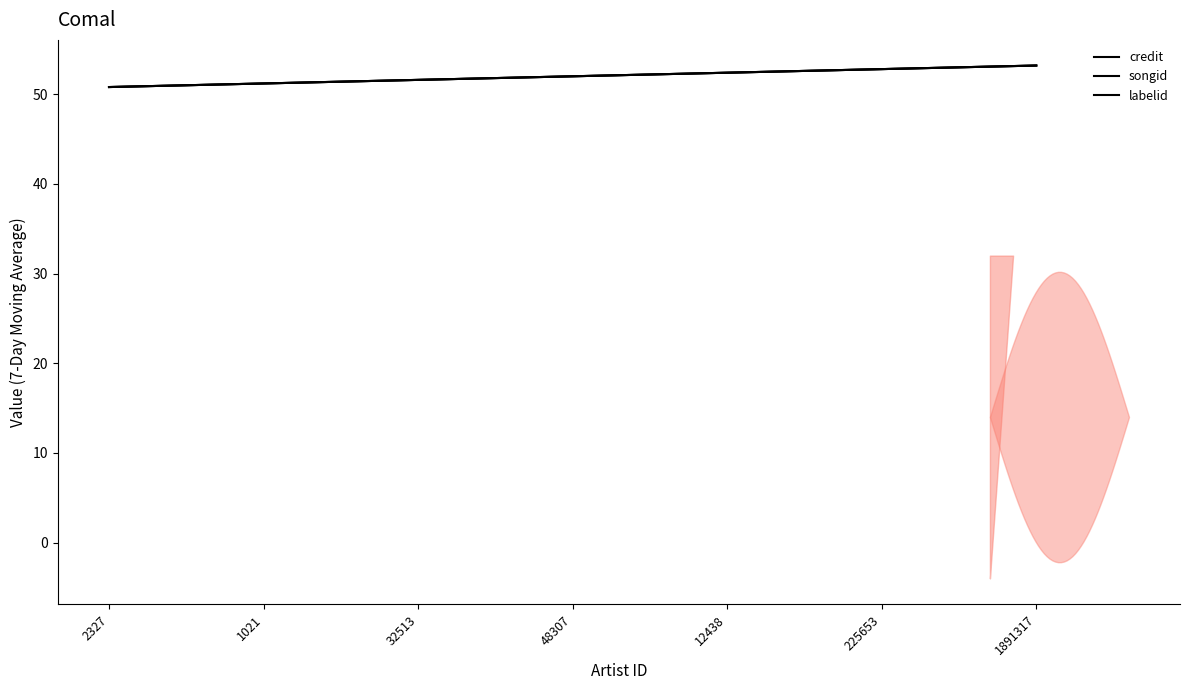

Which category has the highest value in the songid series?

1891317